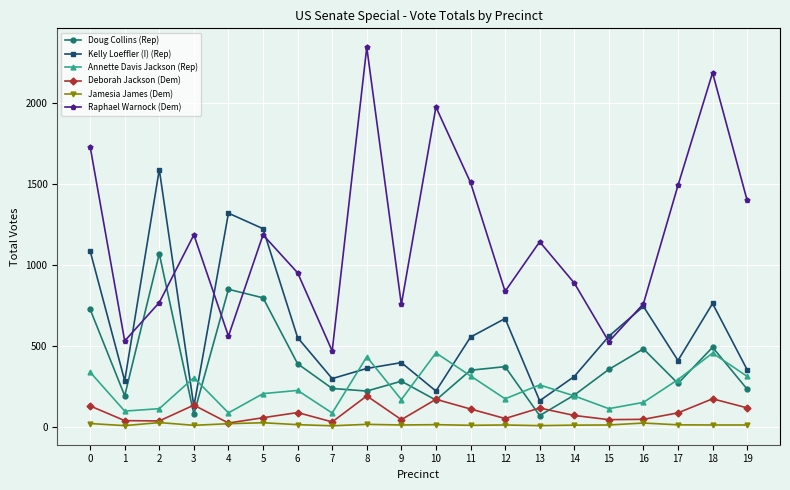

How many intersections are there between Deborah Jackson (Dem) and Kelly Loeffler (I) (Rep)?

2